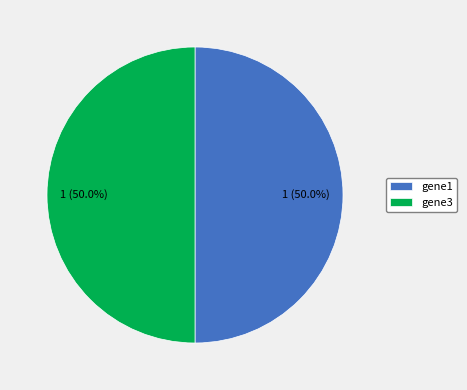

What is the ratio of the value at gene3 to the value at gene1?

1.0